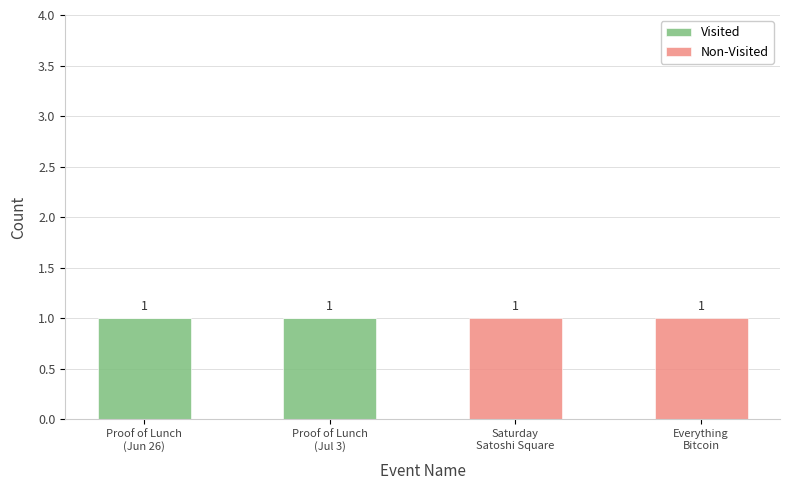

How many Visited values are between 0 and 1?

4